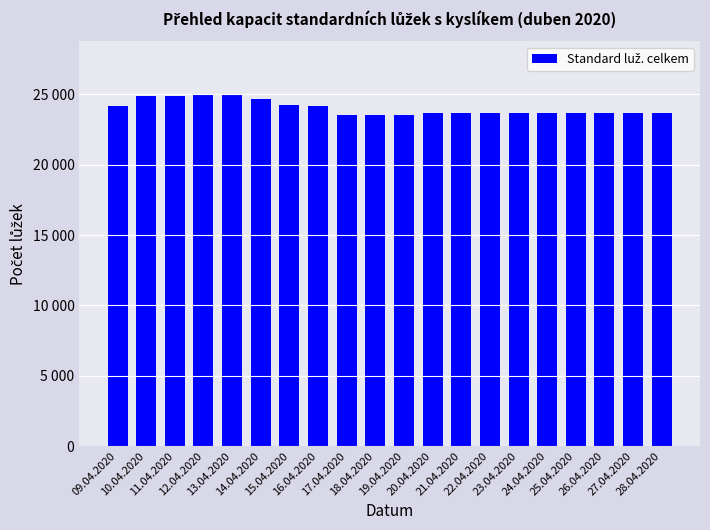

Does the chart contain any negative values?

No